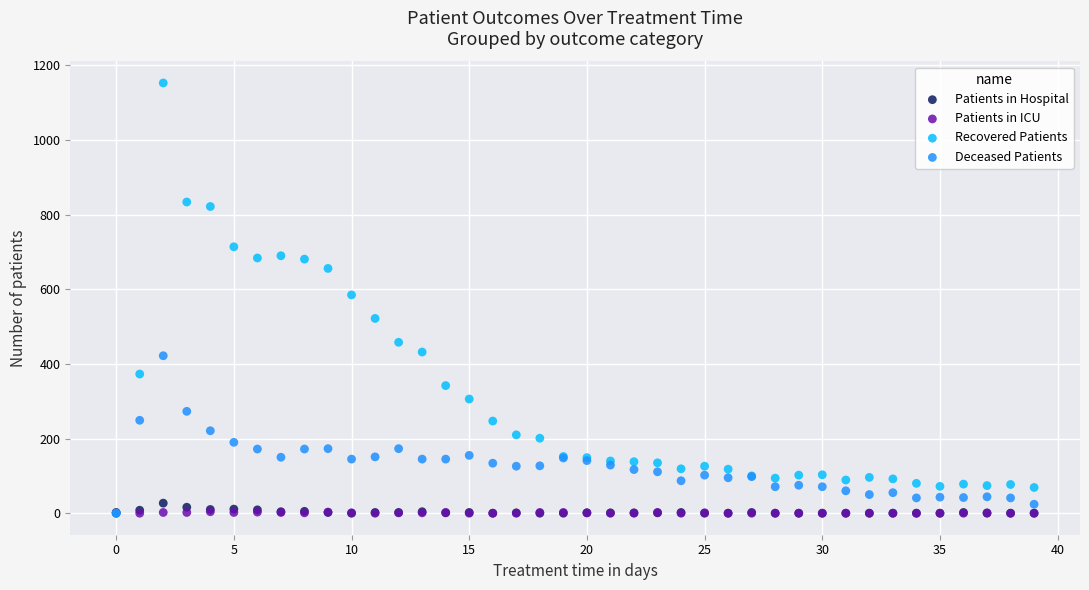

Which series contains the highest Y value?

Recovered Patients